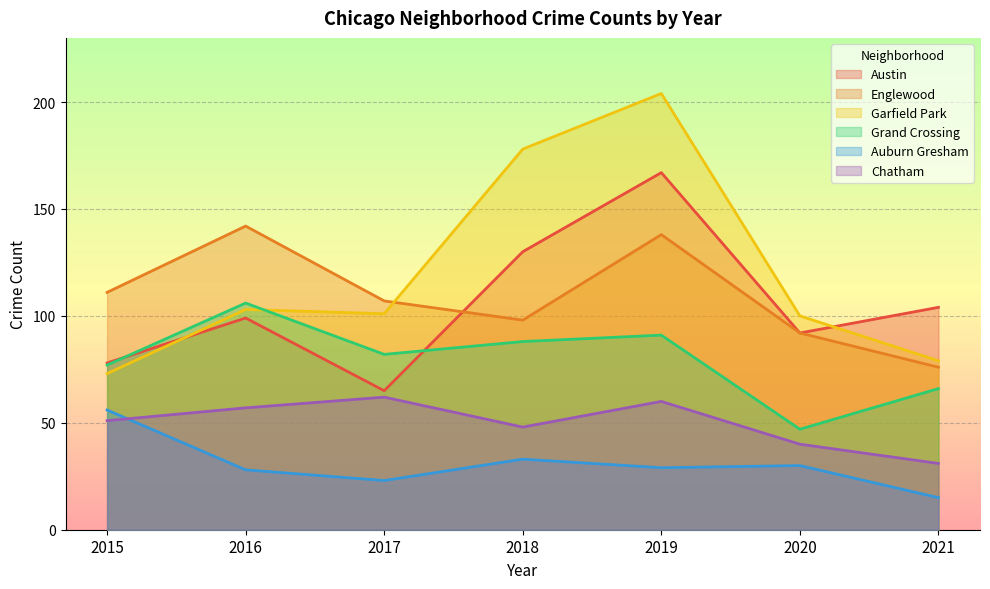

How many interior local peaks does the Auburn Gresham series have?

2